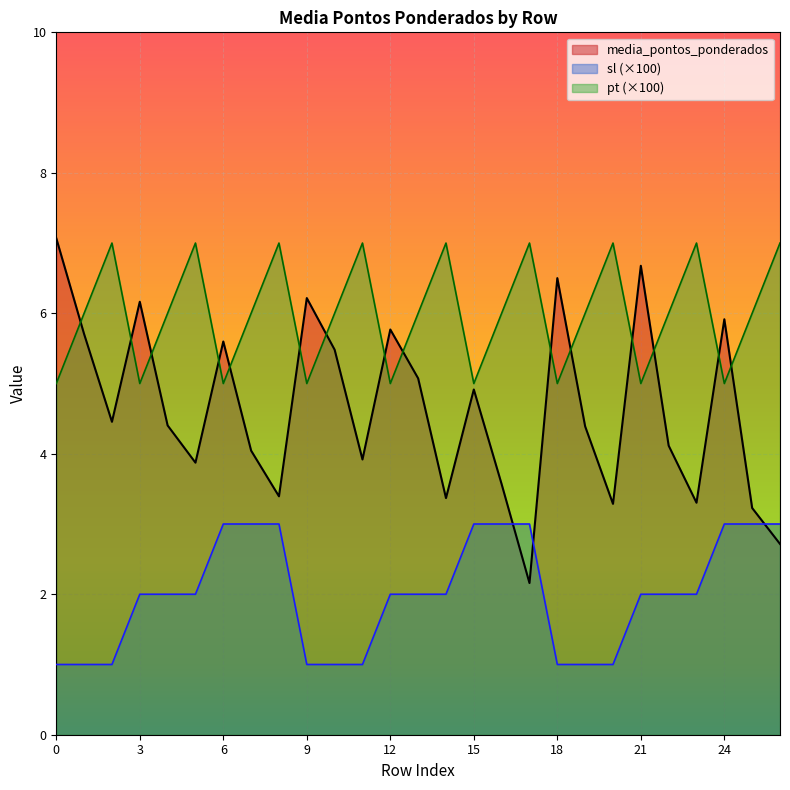

In pt, how many points are higher than both neighbors (excluding endpoints)?

8